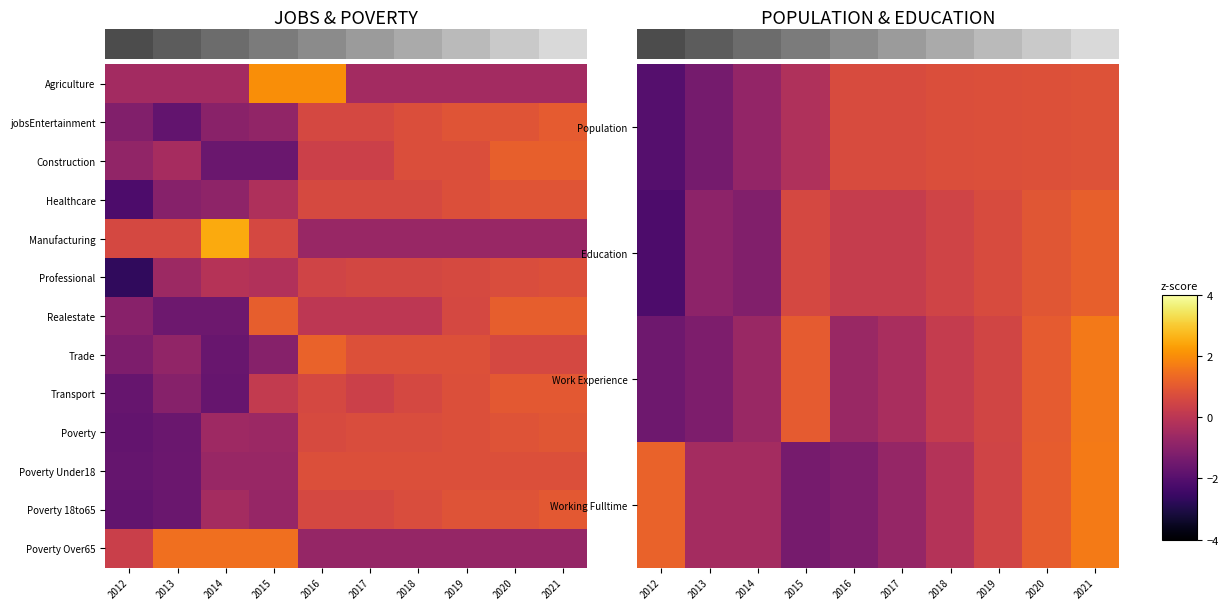

Rank the categories by Working Fulltime value from lowest to highest.

2015, 2016, 2017, 2013, 2014, 2018, 2019, 2020, 2012, 2021